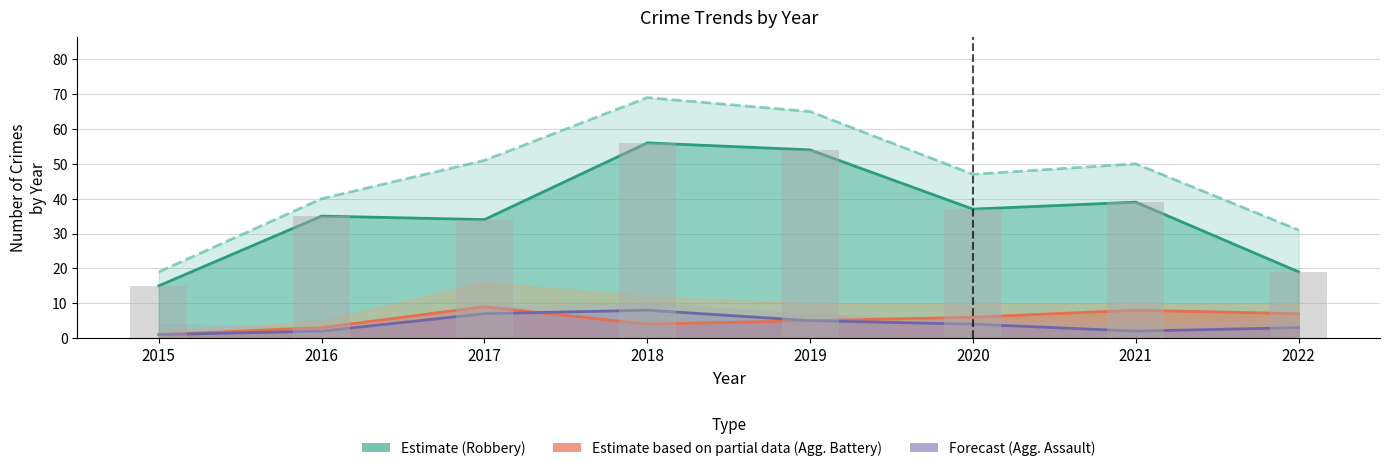

The value of Robbery (Estimate) at 2019 is 90. True or false?

False